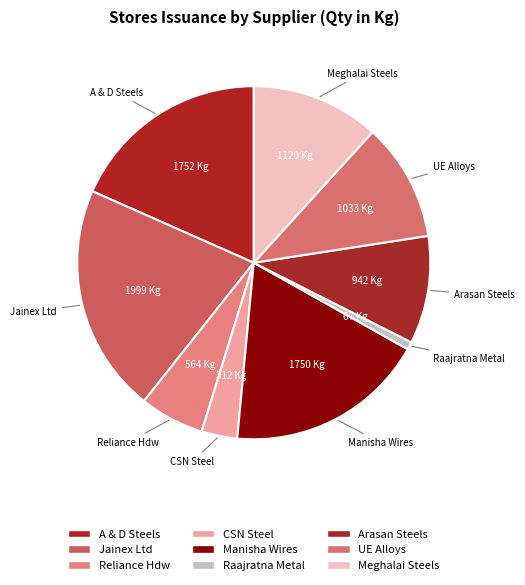

Which slice is the smallest?

Raajratna Metal